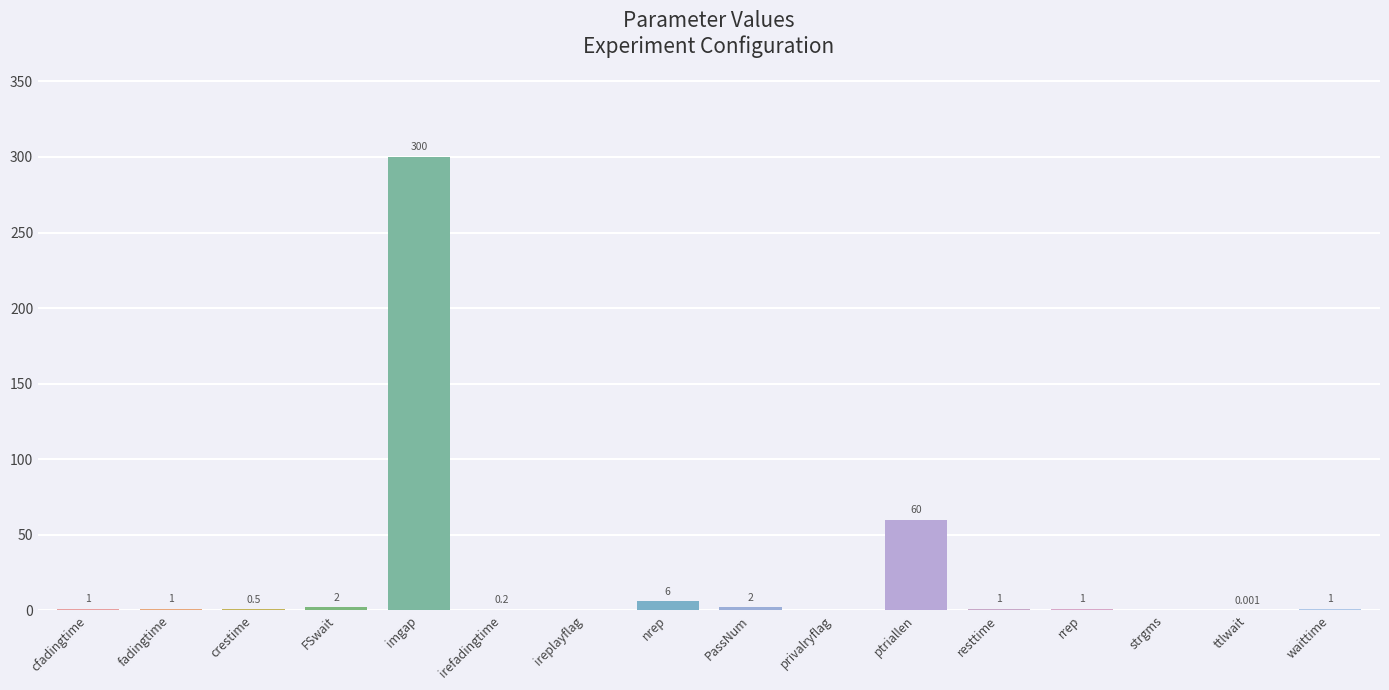

At which category does the chart reach its peak across all series?

imgap